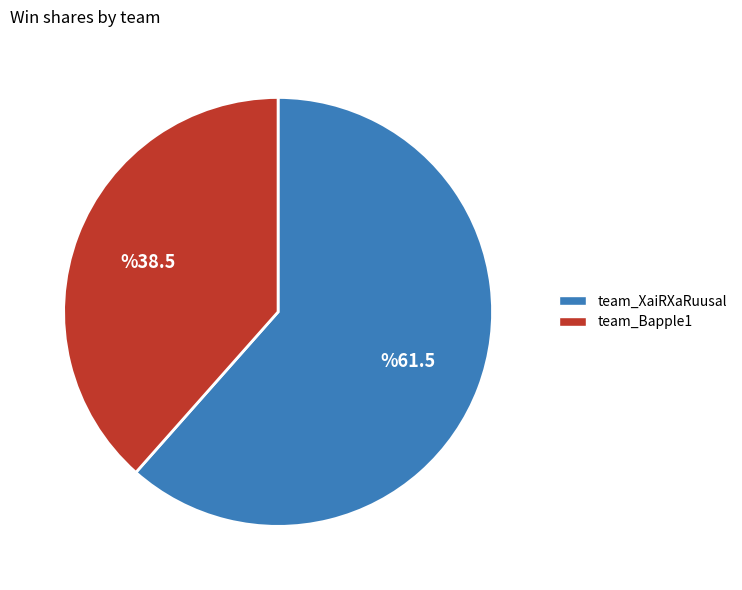

True or false: team_XaiRXaRuusal accounts for 50% of the total.

False